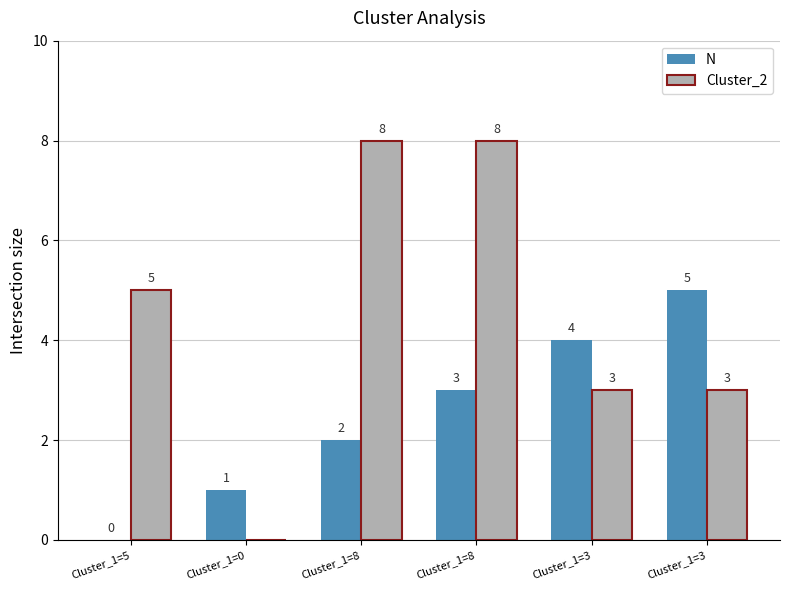

Which series has the largest total across all categories?

Cluster_2